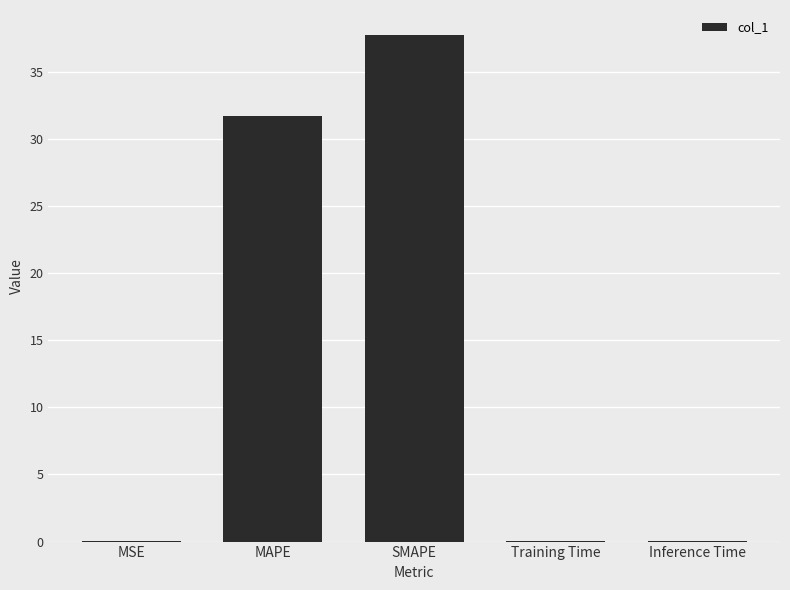

How many series are shown in this chart?

1